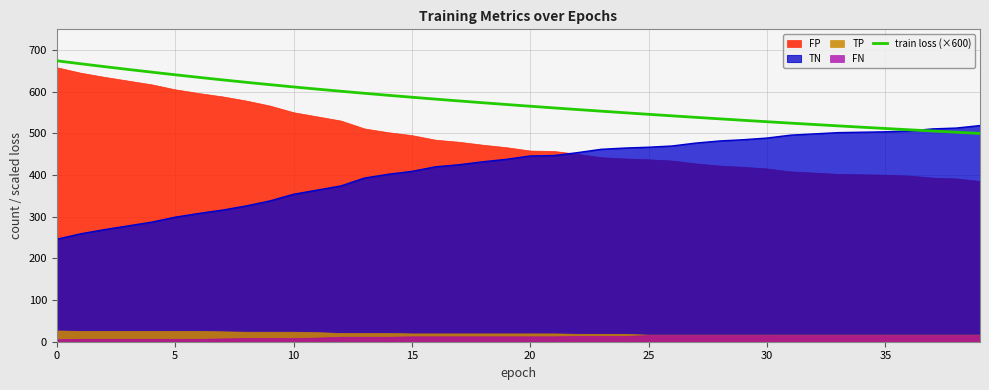

The TN series shows 409.0 at 15. True or false?

True